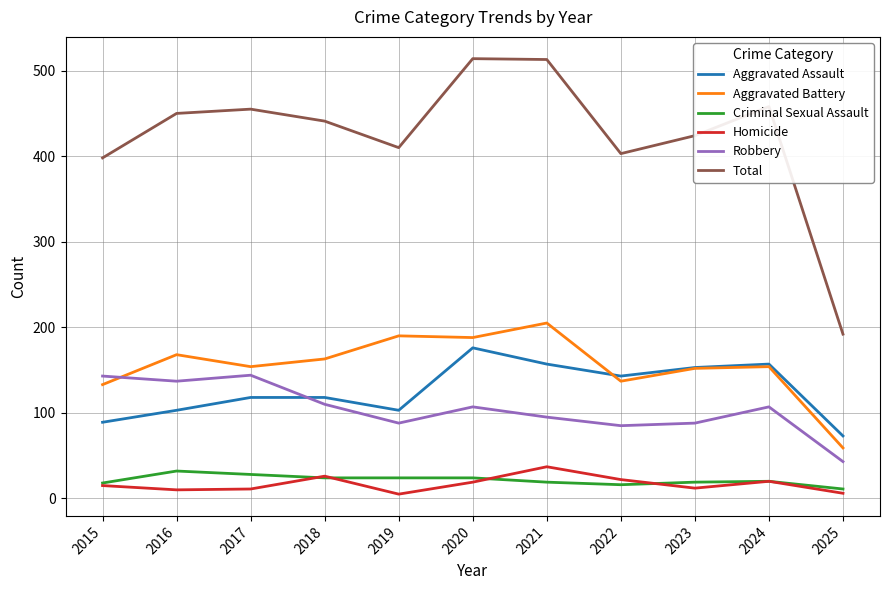

True or false: Robbery has more than 0 interior local peaks.

True